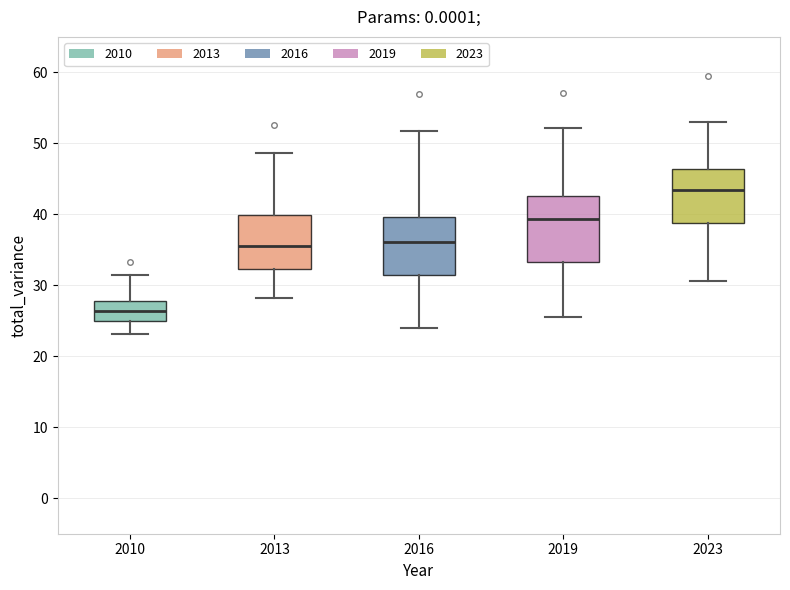

Where is the upper edge of the box at x = 2010 on the y-axis? The values are not printed on the chart, so give them approximately, as read against the axis.

28